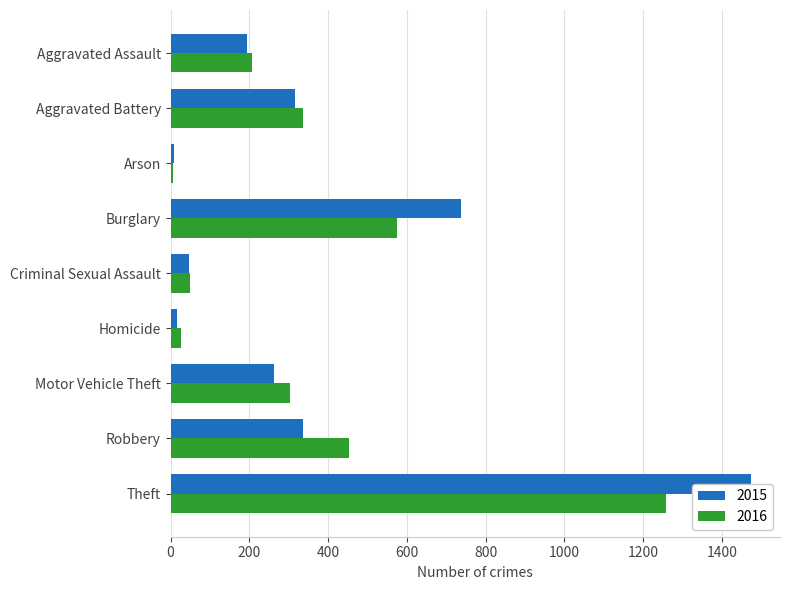

Reading left to right, what are all the values shown in this chart?

2015: Aggravated Assault=194	Aggravated Battery=316	Arson=9	Burglary=738	Criminal Sexual Assault=46	Homicide=15	Motor Vehicle Theft=263	Robbery=337	Theft=1474
2016: Aggravated Assault=206	Aggravated Battery=336	Arson=7	Burglary=576	Criminal Sexual Assault=50	Homicide=26	Motor Vehicle Theft=304	Robbery=454	Theft=1259